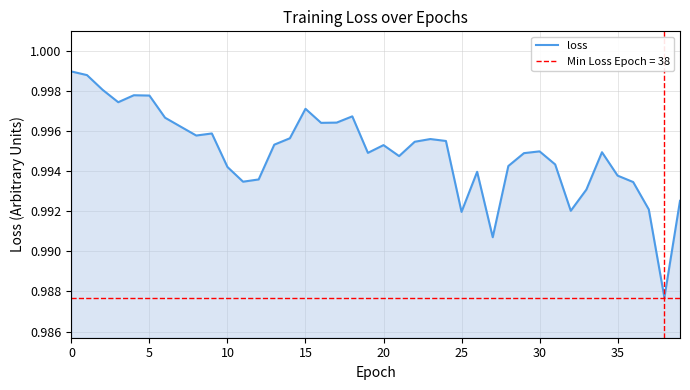

What is the sum of the values at 13 and 17?

2.0